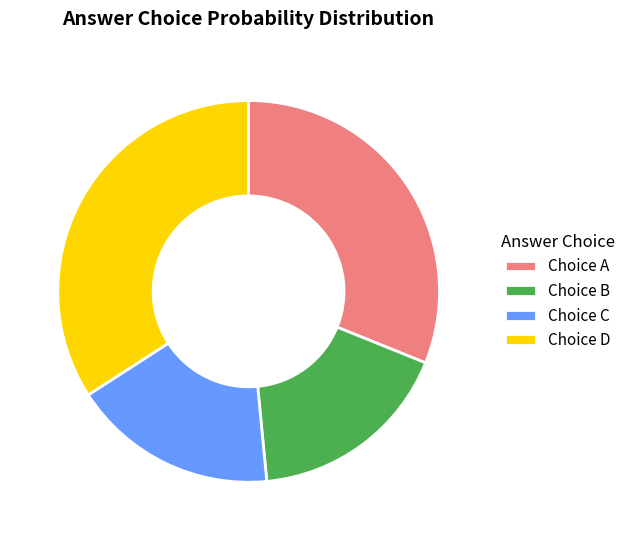

Which slice is the largest?

Choice D